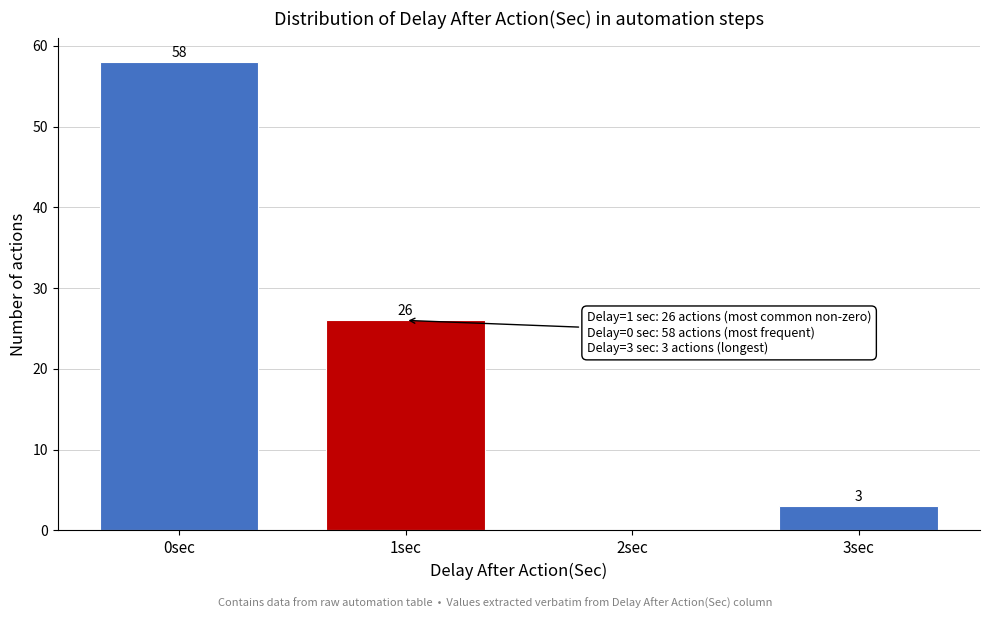

Reading right to left, what are all the values shown in this chart?

3sec=3	2sec=0	1sec=26	0sec=58